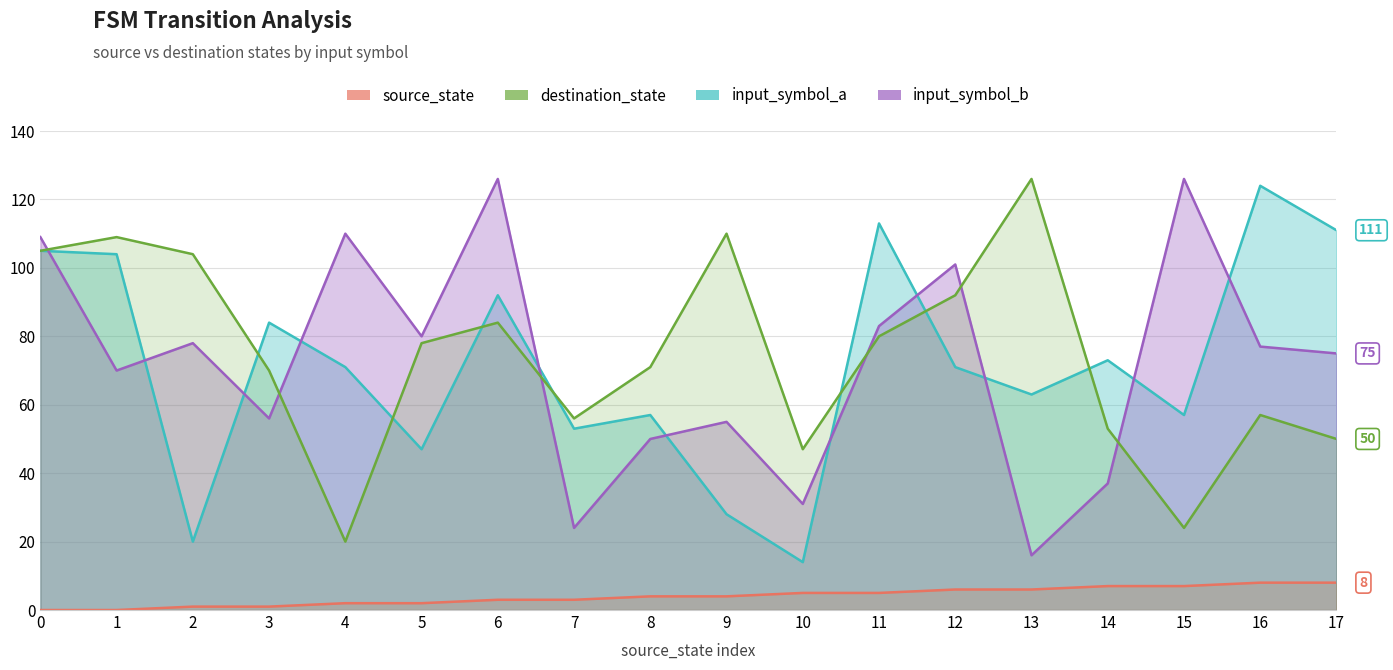

Which series ends up on top after the final intersection of input_symbol_a and input_symbol_b?

input_symbol_a